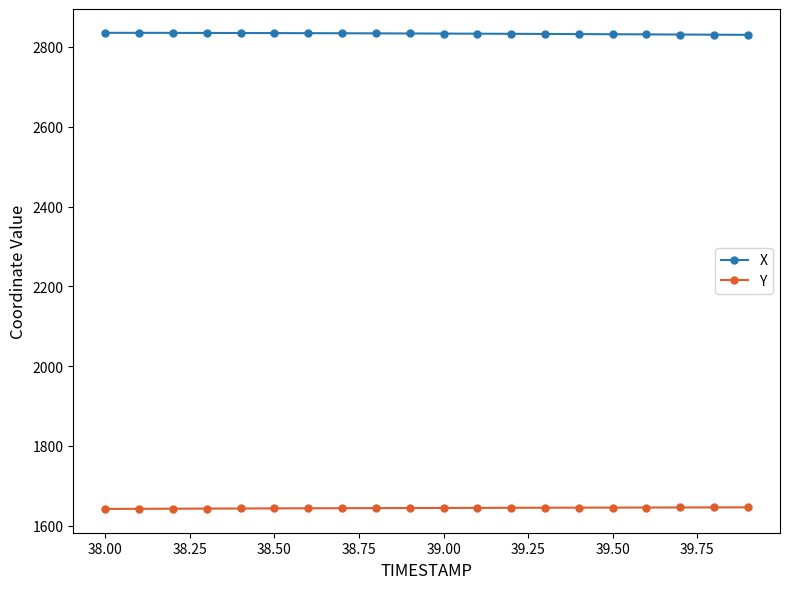

What is the sum of all X values?

56669.6